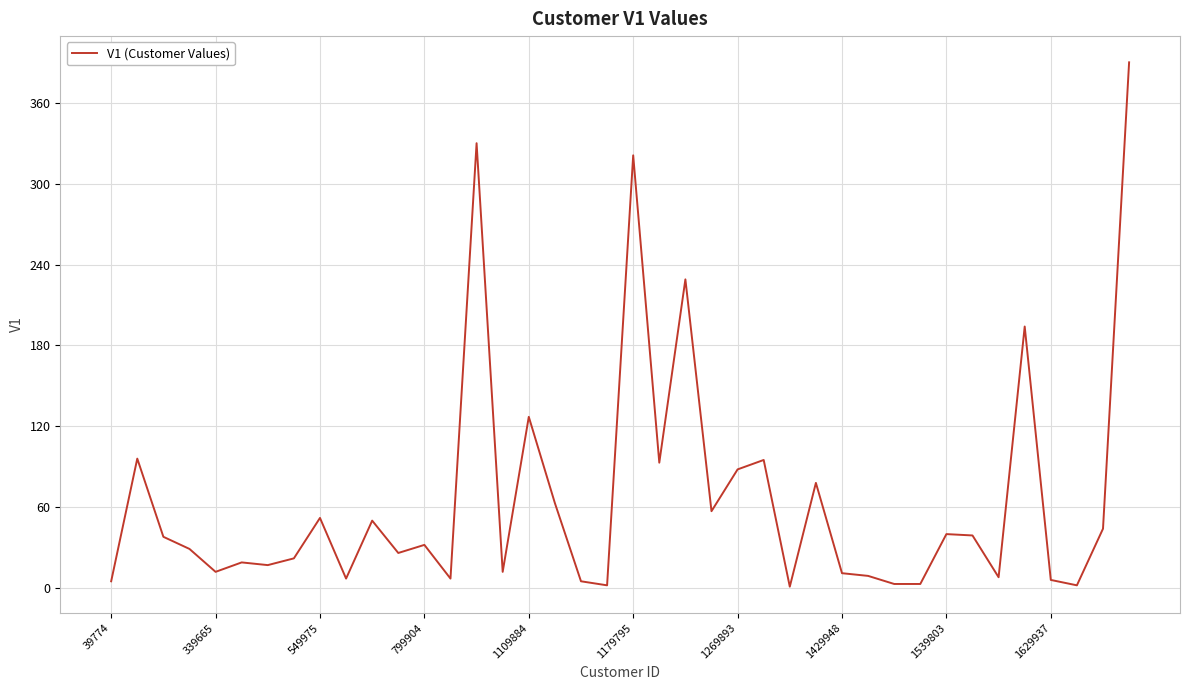

Does the chart have visible grid lines?

Yes